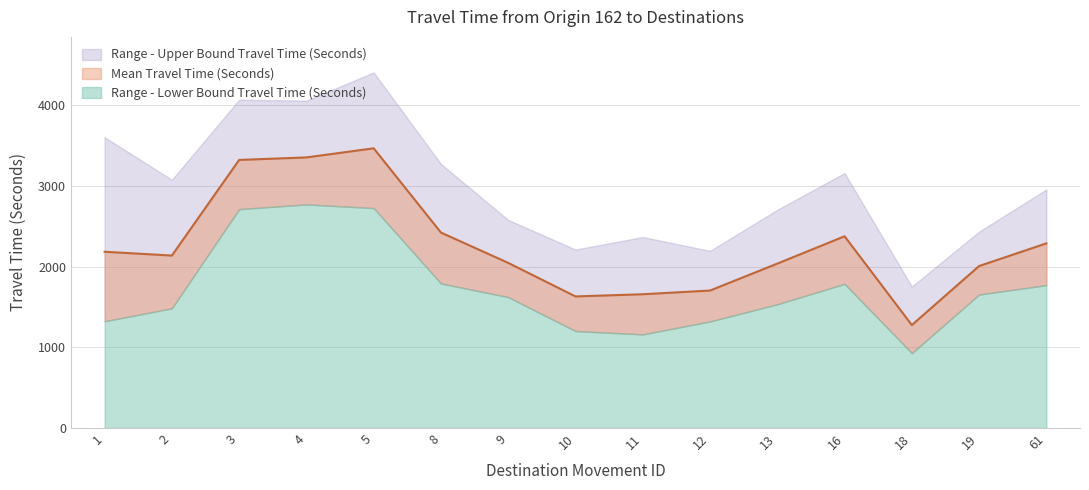

Is it true that Range - Upper Bound Travel Time (Seconds) equals 2251 at 4?

False